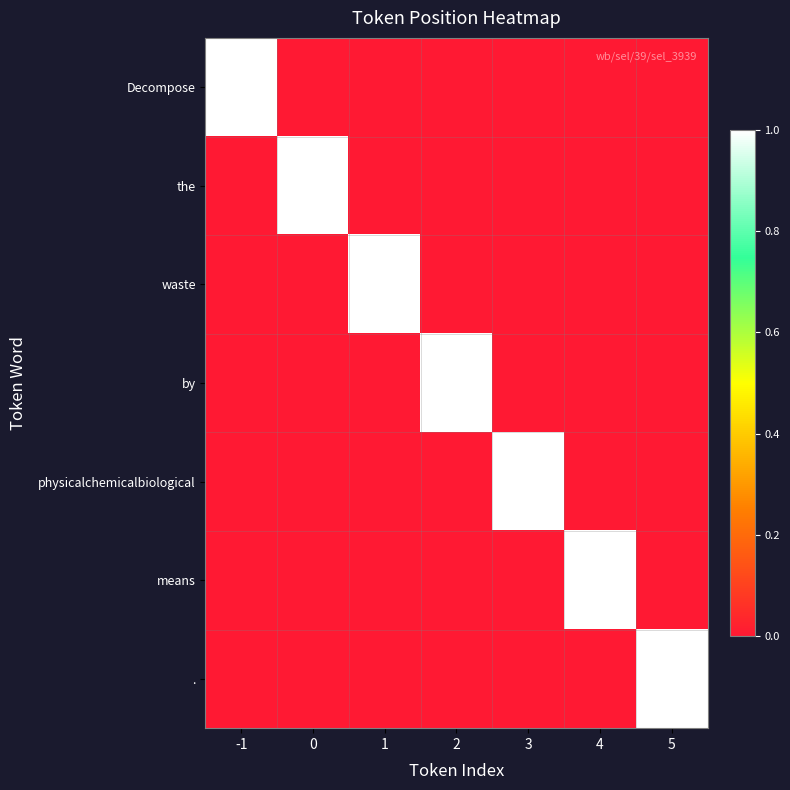

Rank the series by their maximum value, from highest to lowest.

Decompose, the, waste, by, physicalchemicalbiological, means, .